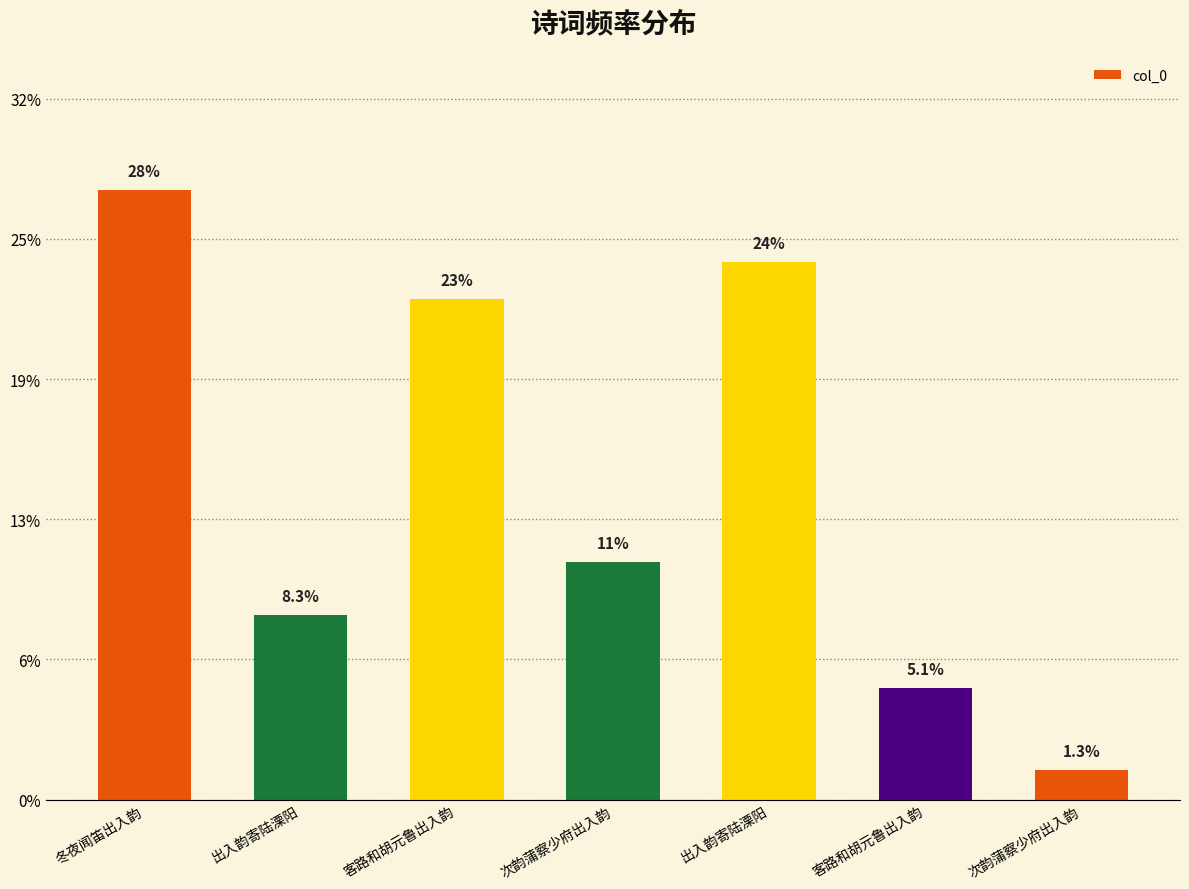

What value does the data have at 次韵蒲察少府出入韵, to the nearest 50?

483750